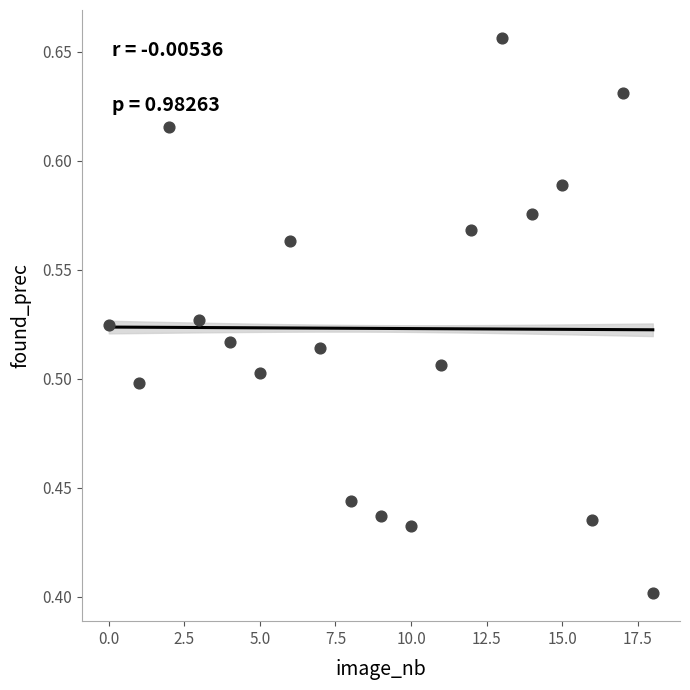

What is the range of Y values (max minus min)?

0.3